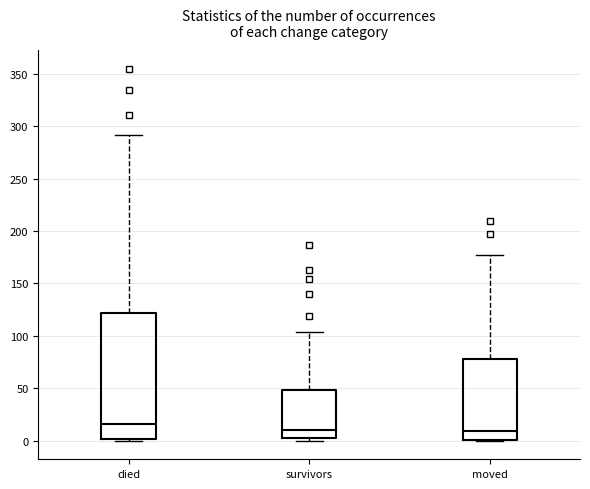

Reading left to right, transcribe this box plot: for each box, give where its median line is, the range the box spans, and where its two whiskers end, as read against the y-axis. The values are not printed on the chart, so give them approximately, as read against the axis.

died: median 15, box 0 to 120, whiskers 0 to 290
survivors: median 10, box 5 to 50, whiskers 0 to 105
moved: median 10, box 0 to 80, whiskers 0 to 175